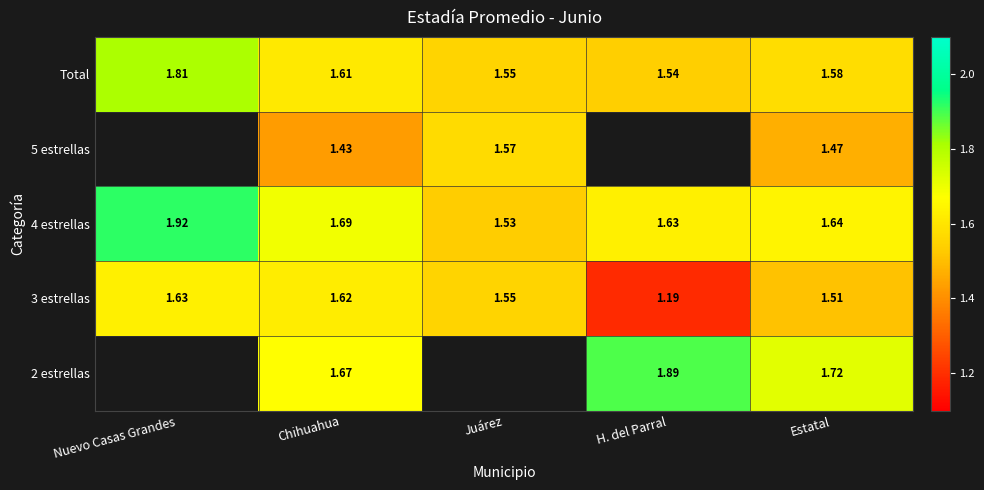

Which label corresponds to the smallest value in the chart?

H. del Parral